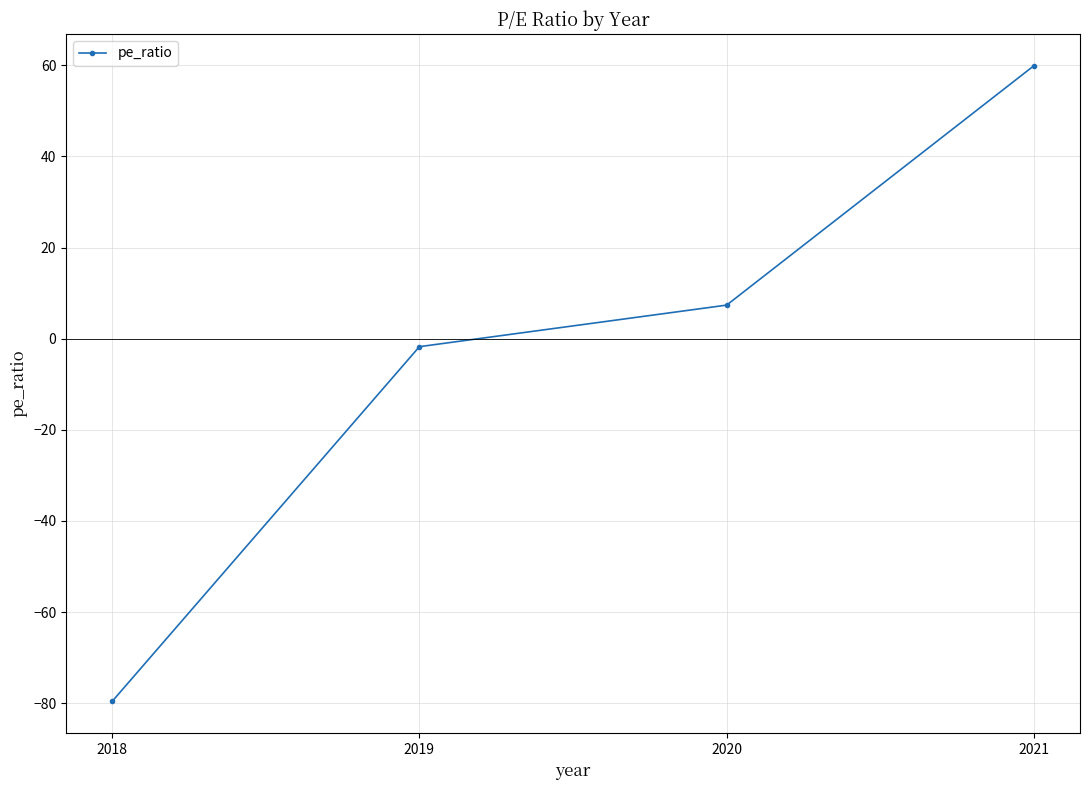

What value does the data have at 2020?

7.4